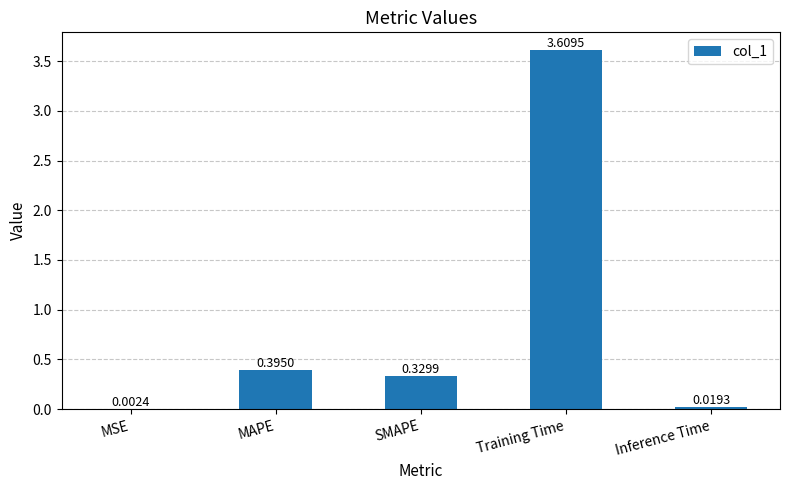

At which category does the chart reach its peak across all series?

Training Time